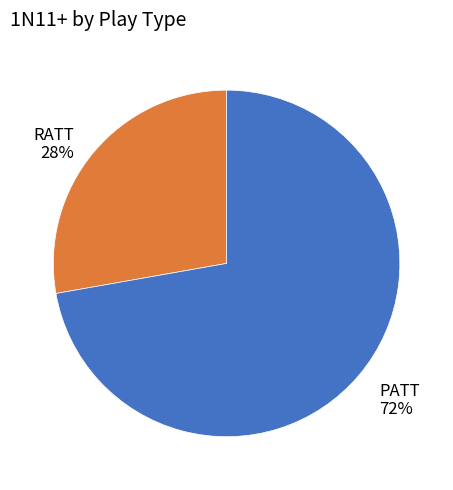

Is it true that RATT is 28% of the pie?

True